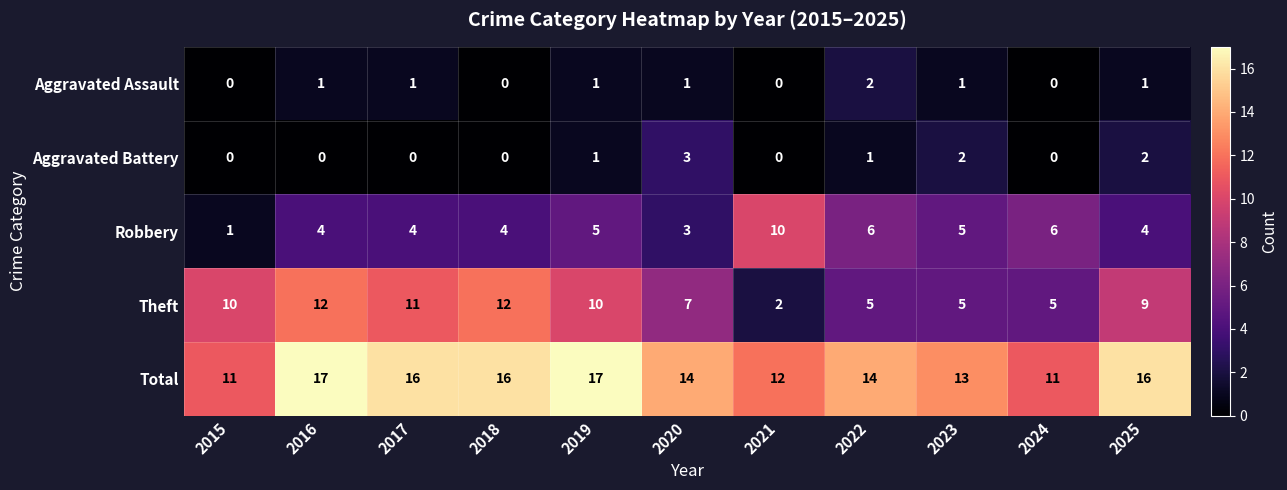

True or false: Total has a value of 11 at 2015.

True